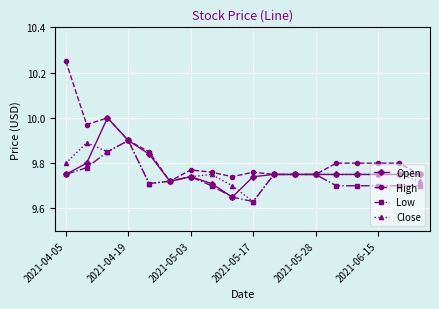

Which series has the widest spread of values?

High